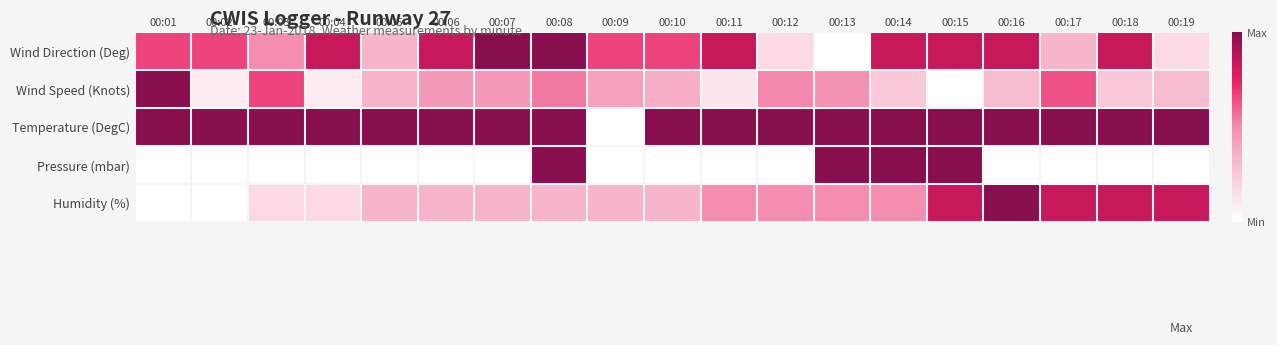

At how many categories does at least one series exceed 0?

19